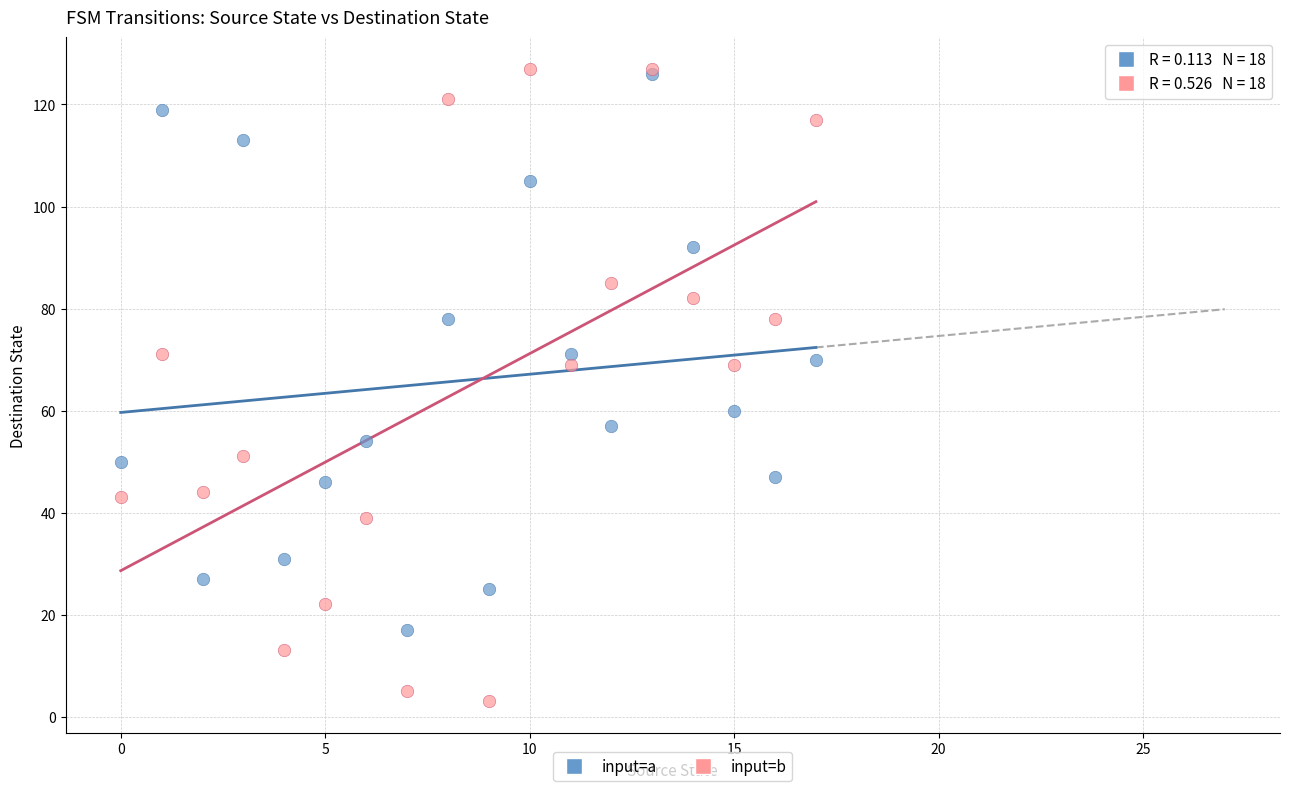

What are all the series names shown in the legend?

input=a, input=b